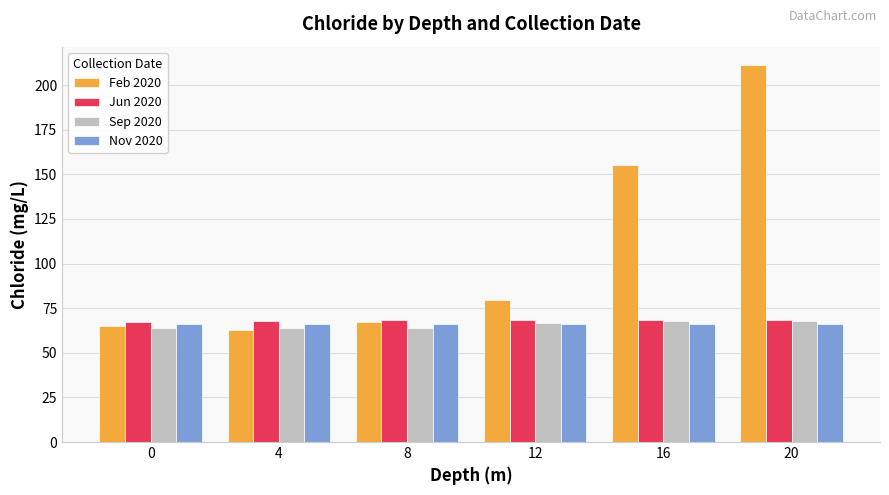

What is the maximum value shown in the chart?

210.9